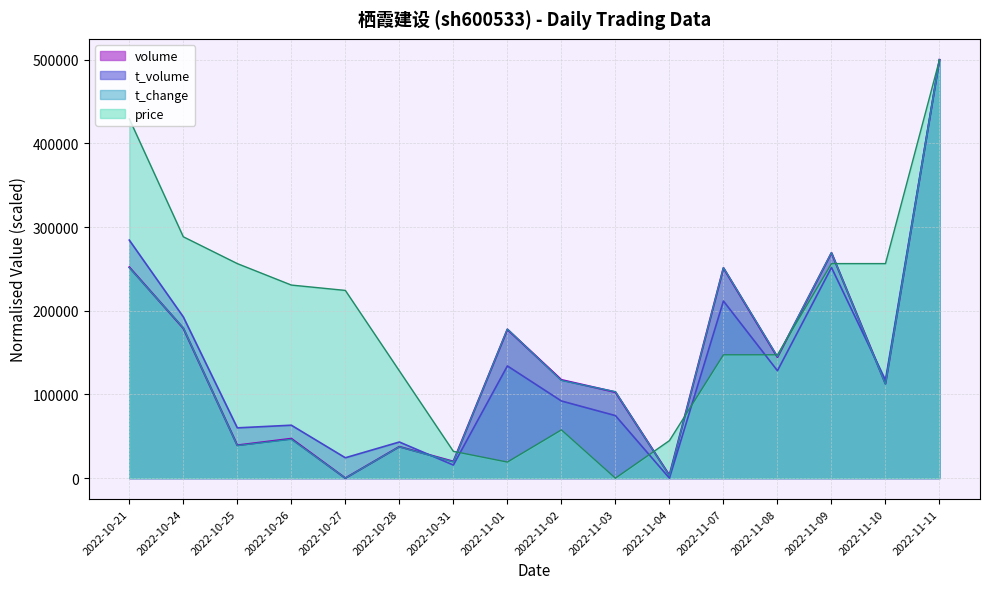

The value of t_volume at 2022-11-07 is 211685.0. True or false?

True